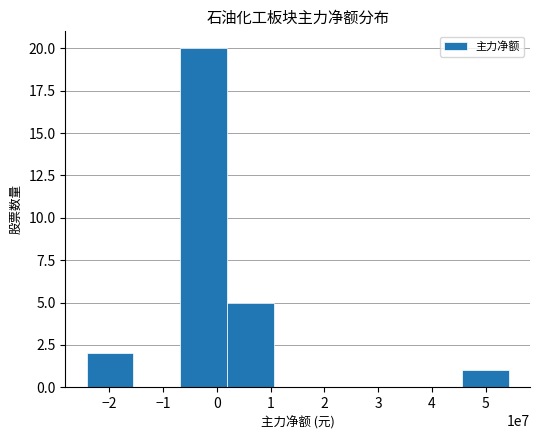

What is the sum of all values?

28